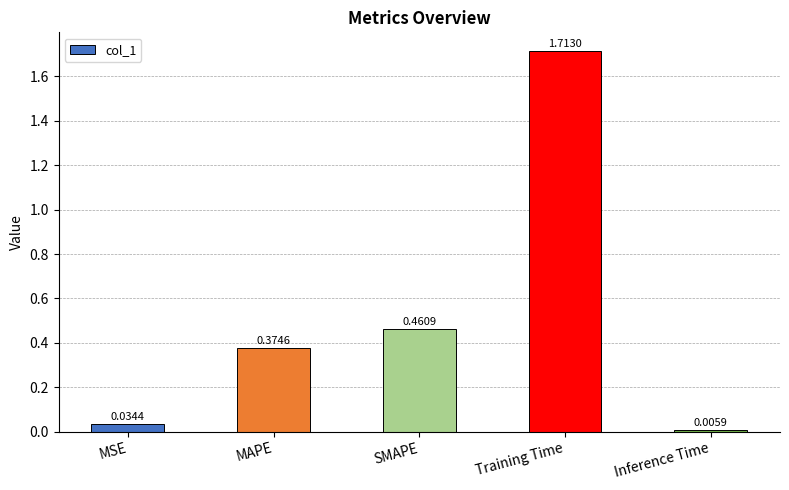

Which label corresponds to the largest value in the chart?

Training Time